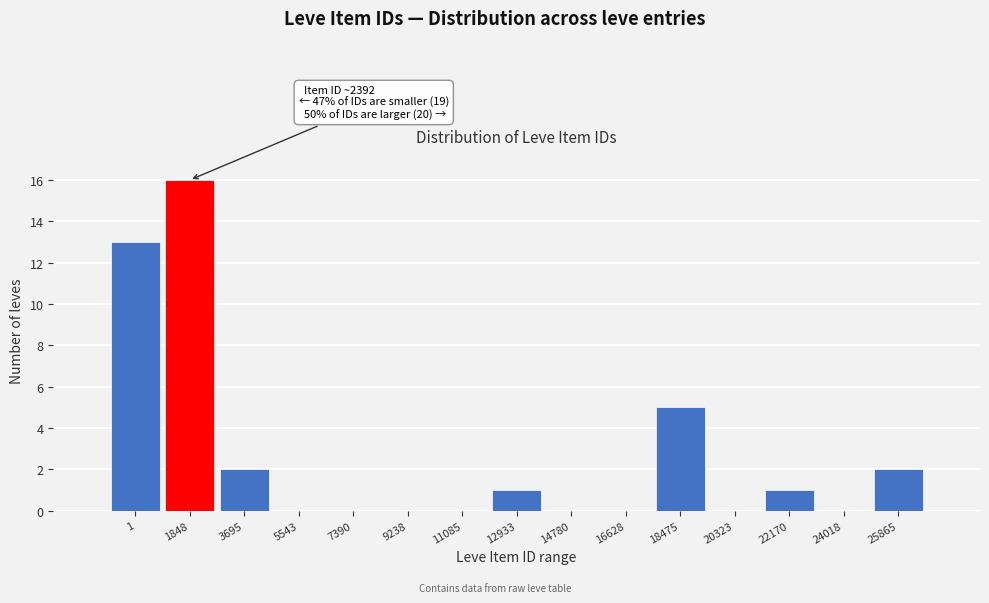

Reading left to right, transcribe all the data shown in this chart.

1=13	1848=16	3695=2	5543=0	7390=0	9238=0	11085=0	12933=1	14780=0	16628=0	18475=5	20323=0	22170=1	24018=0	25865=2